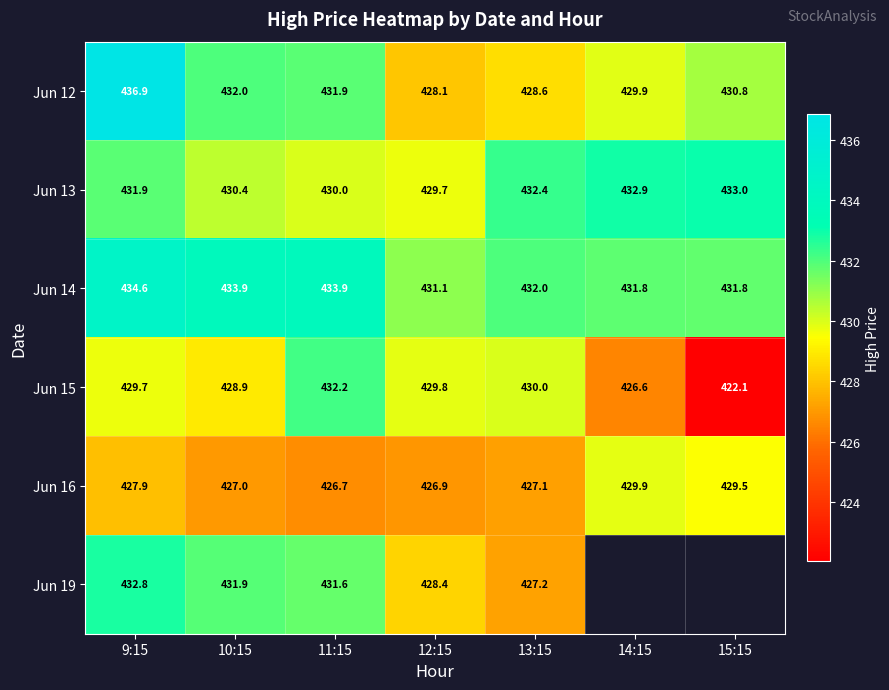

At how many categories does at least one series exceed 436?

1